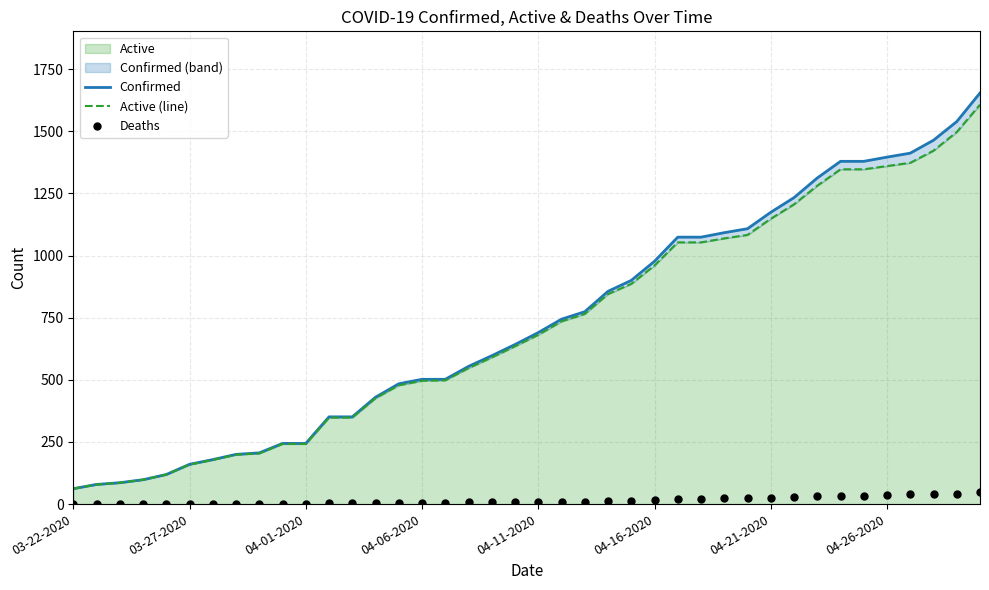

Which series contains the highest Y value?

Confirmed